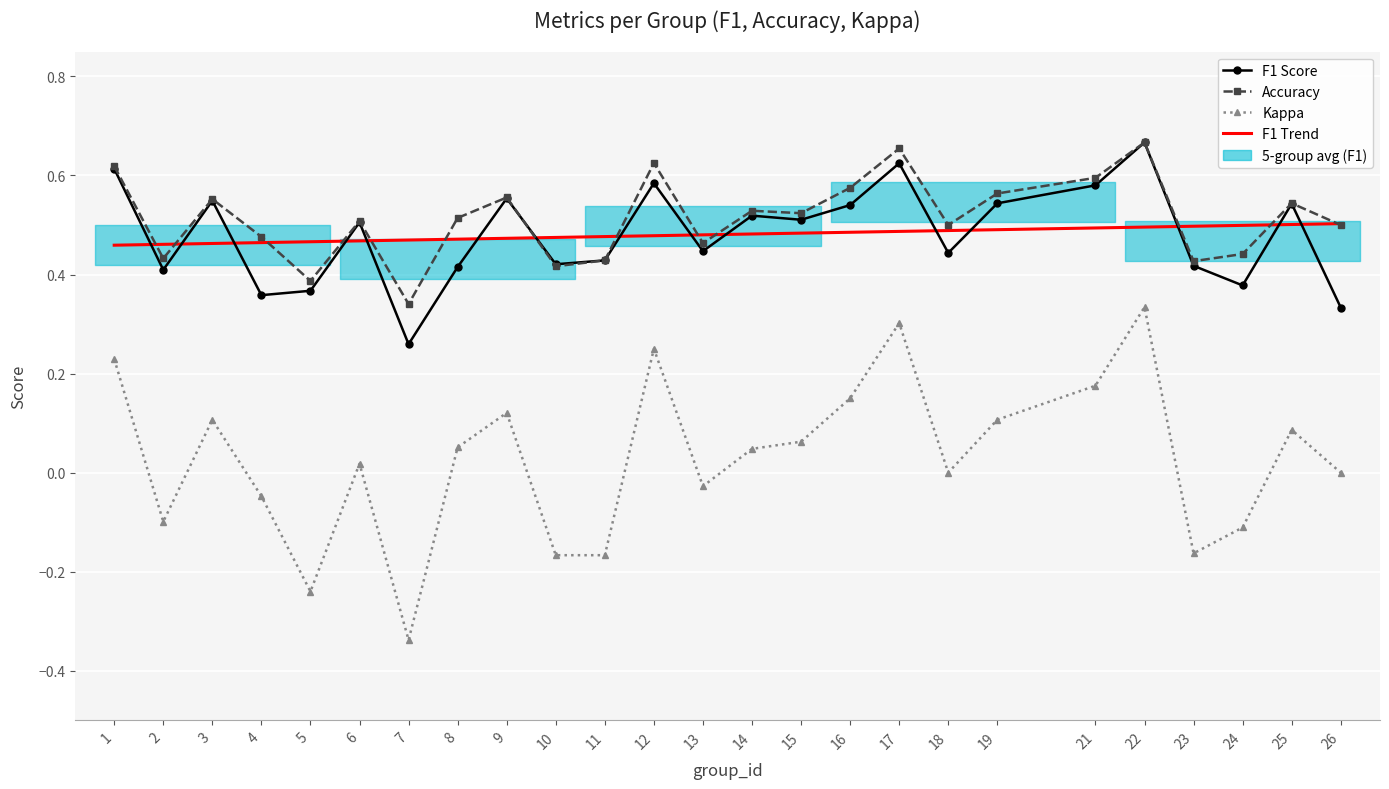

What is the highest value of the Kappa series?

0.3